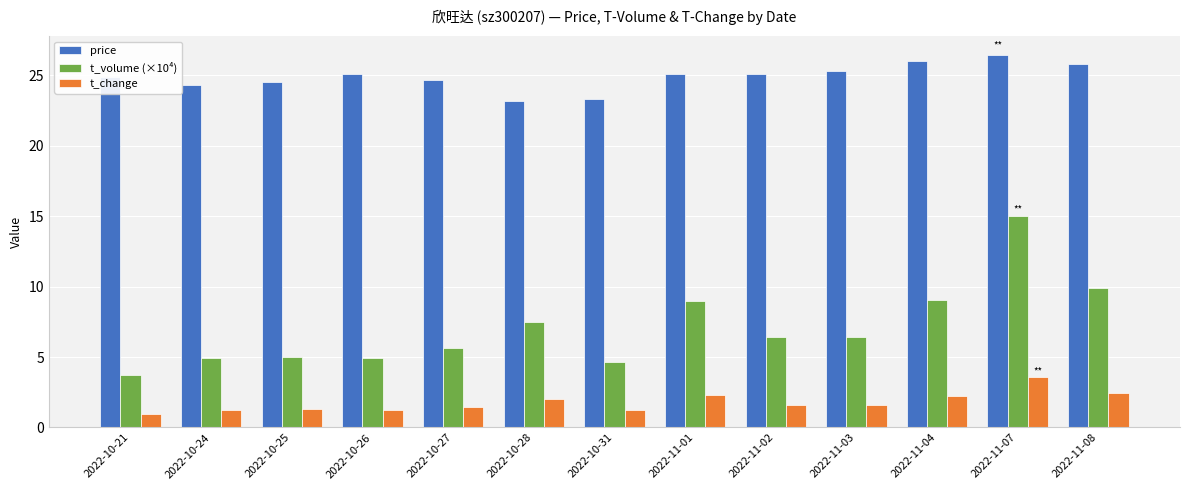

What is the sum of the t_change values at 2022-10-24 and 2022-10-31?

2.5